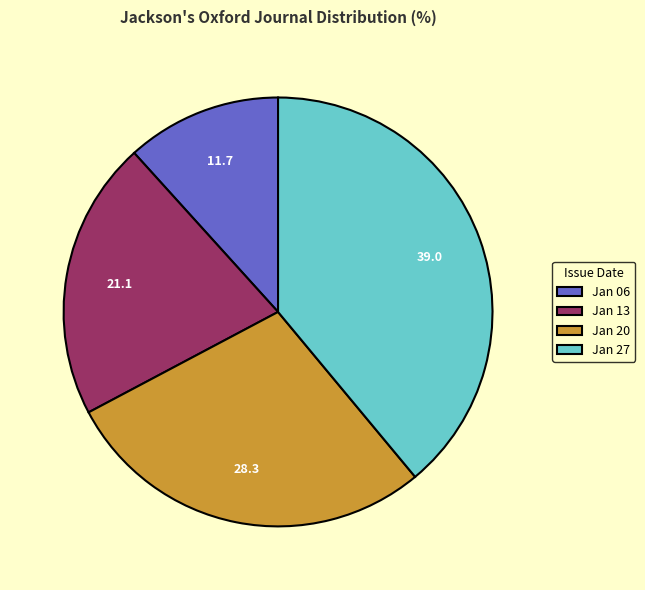

True or false: Jan 20 accounts for 18% of the total.

False